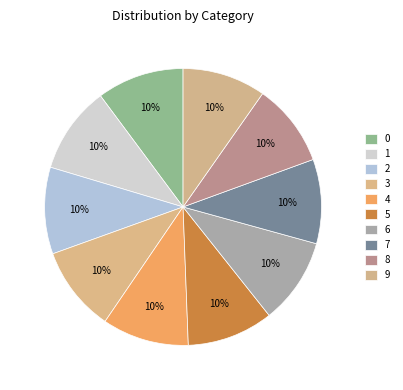

Which category has the smallest portion of the pie?

8